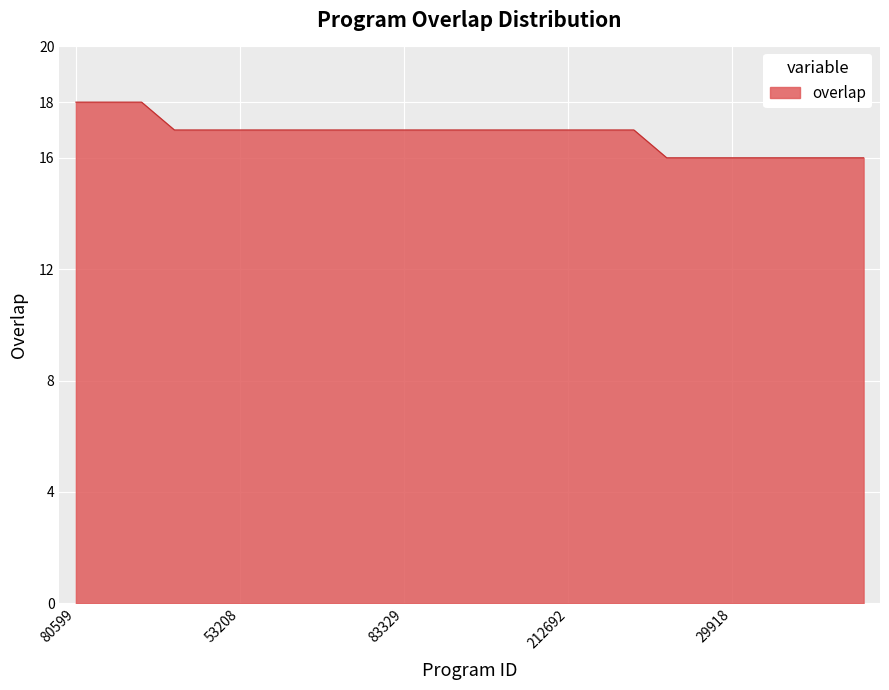

What is the greatest value displayed?

18